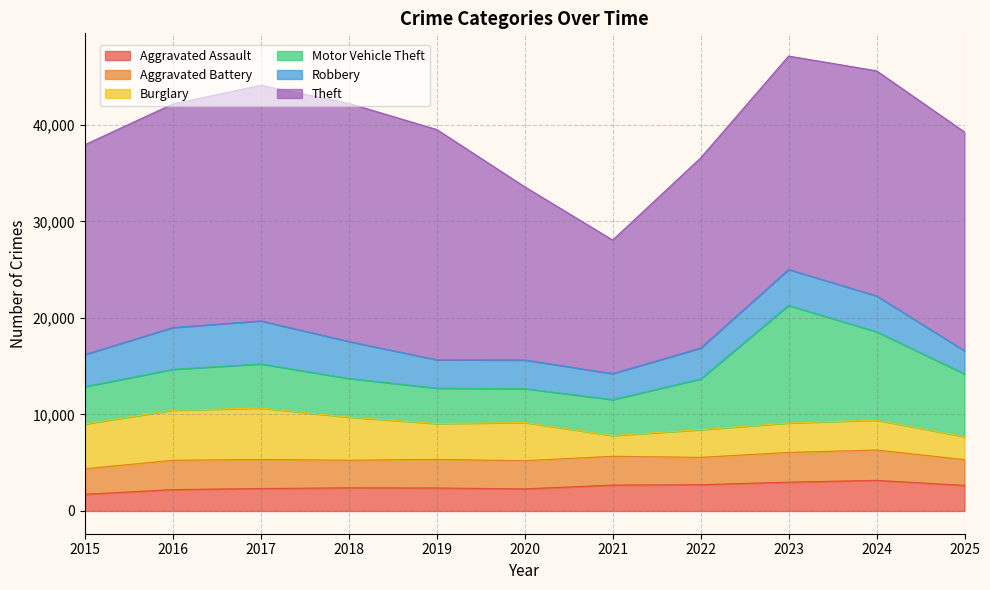

At which label does Motor Vehicle Theft first exceed 4241?

2017